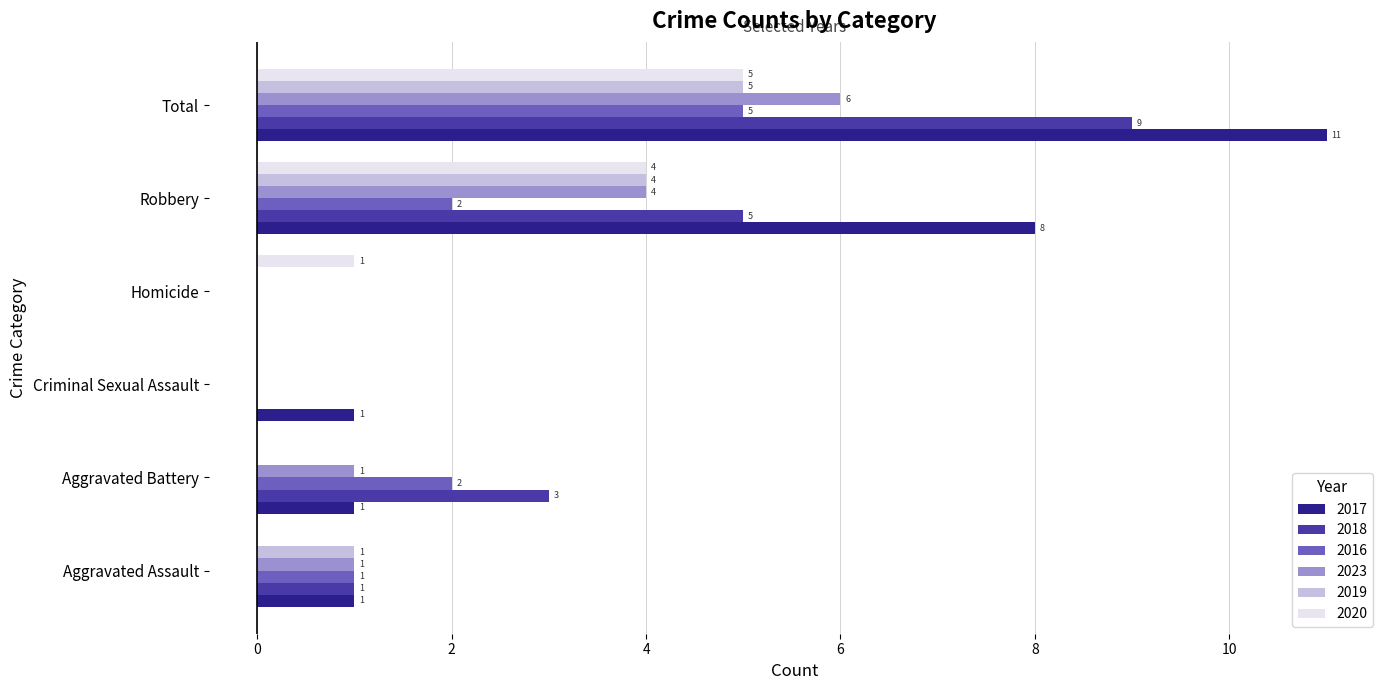

What is the maximum value shown in the chart?

11